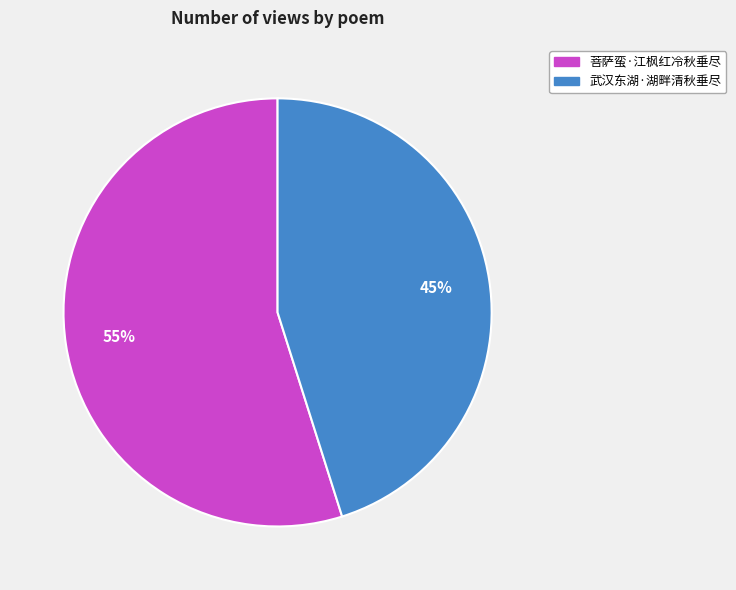

Rank the categories by value from highest to lowest.

菩萨蛮·江枫红冷秋垂尽, 武汉东湖·湖畔清秋垂尽